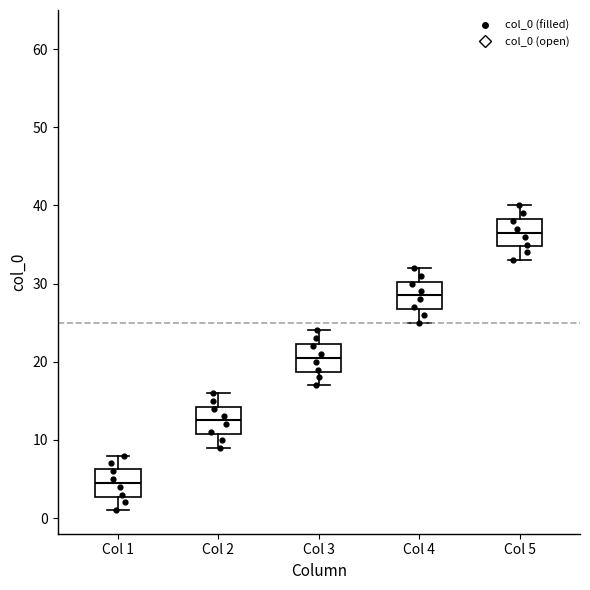

Reading left to right, read every box against the y-axis: the position of its median line, the range the box covers, and the ends of its whiskers. The values are not printed on the chart, so give them approximately, as read against the axis.

Col 1: median 5, box 3 to 6, whiskers 1 to 8
Col 2: median 13, box 11 to 14, whiskers 9 to 16
Col 3: median 21, box 19 to 22, whiskers 17 to 24
Col 4: median 29, box 27 to 30, whiskers 25 to 32
Col 5: median 37, box 35 to 38, whiskers 33 to 40